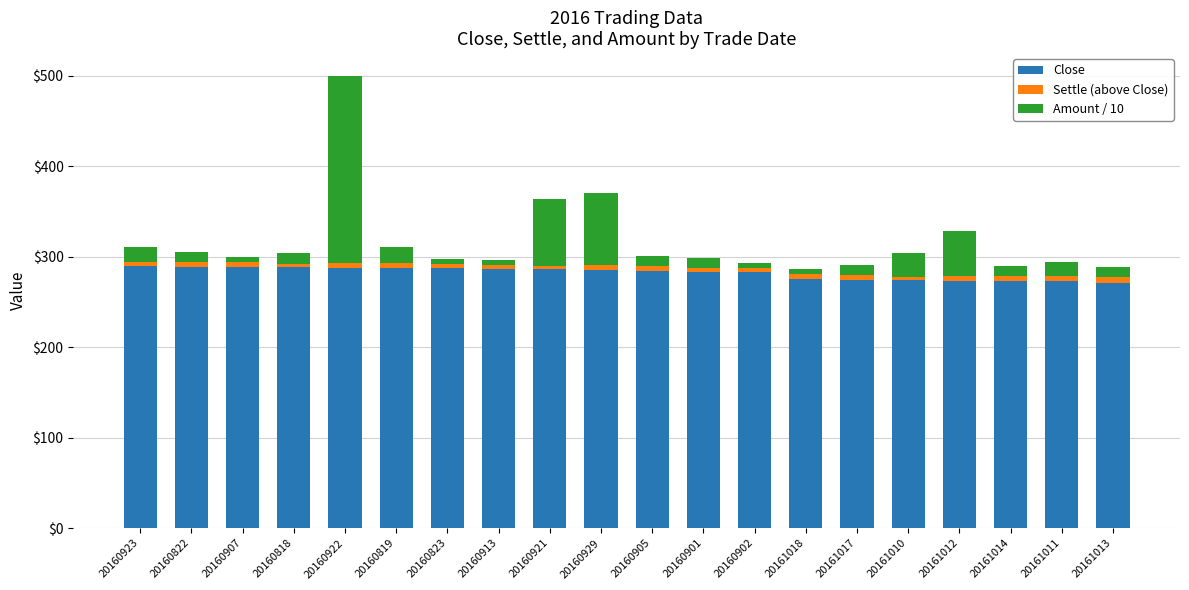

The Close series shows 145.3 at 20160907. True or false?

False